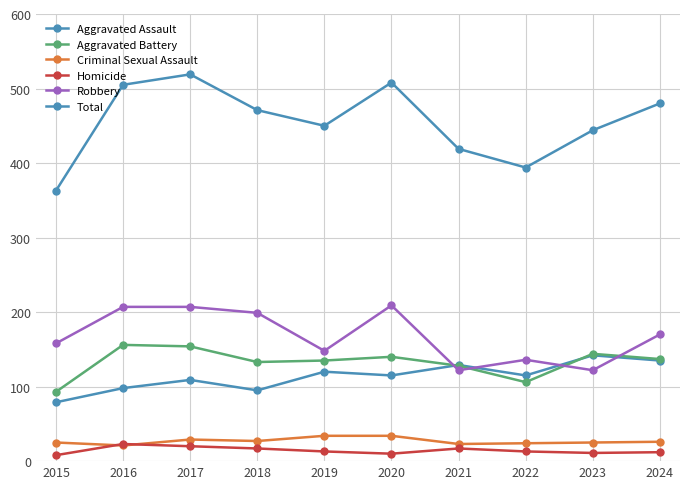

How many lines are shown in the chart?

6